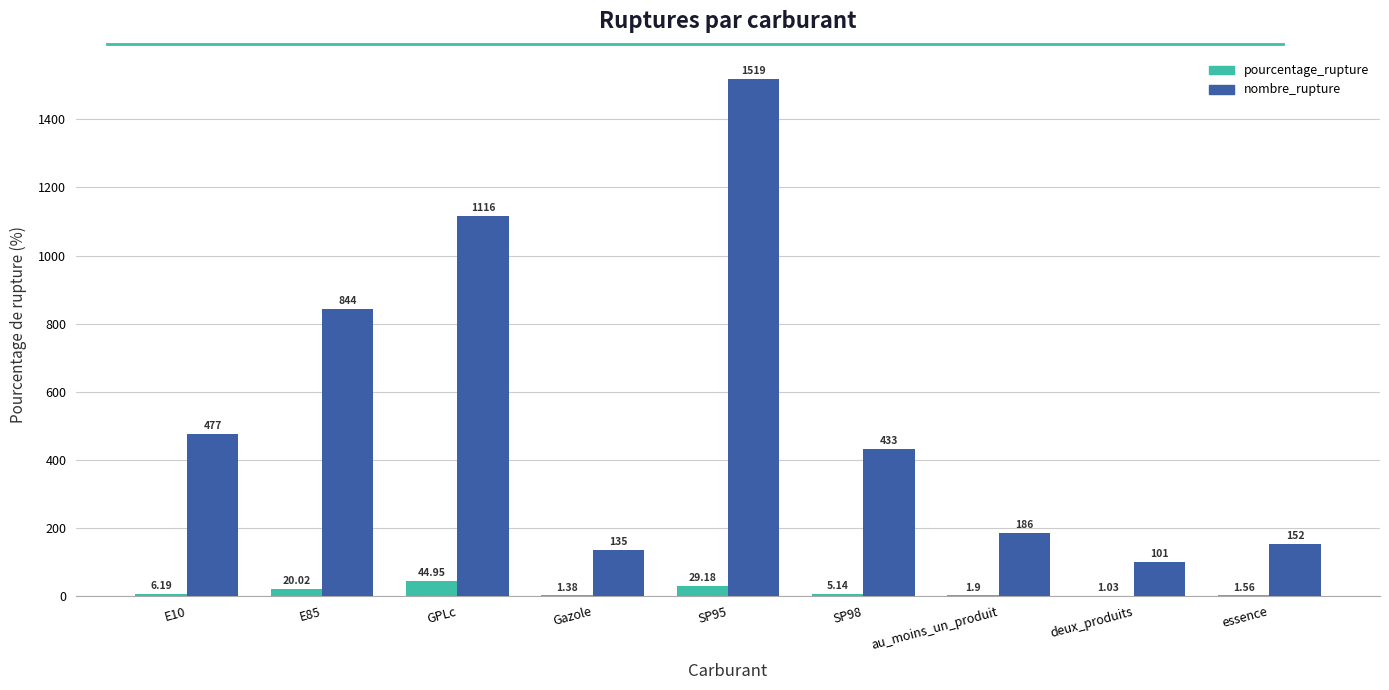

What are all the series names shown in the legend?

pourcentage_rupture, nombre_rupture